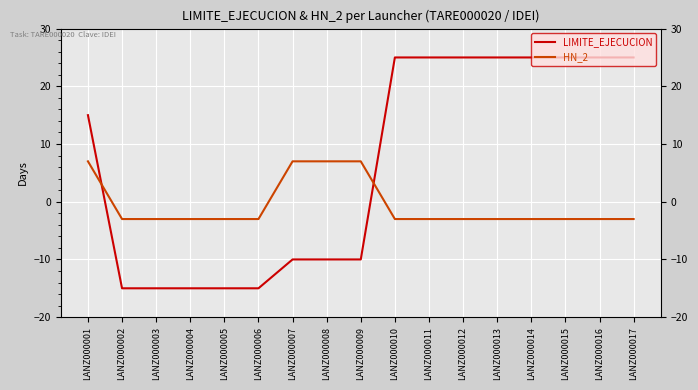

Does the chart have visible grid lines?

Yes